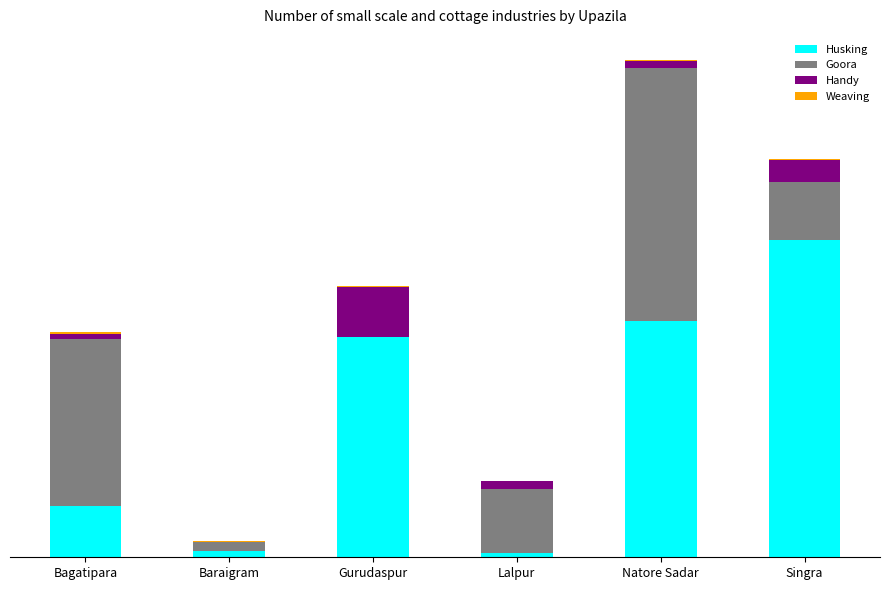

Does the chart contain stacked bars?

Yes